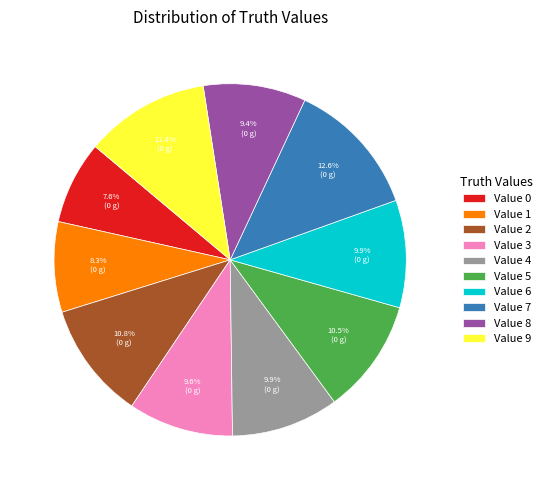

How many slices are in this pie chart?

10